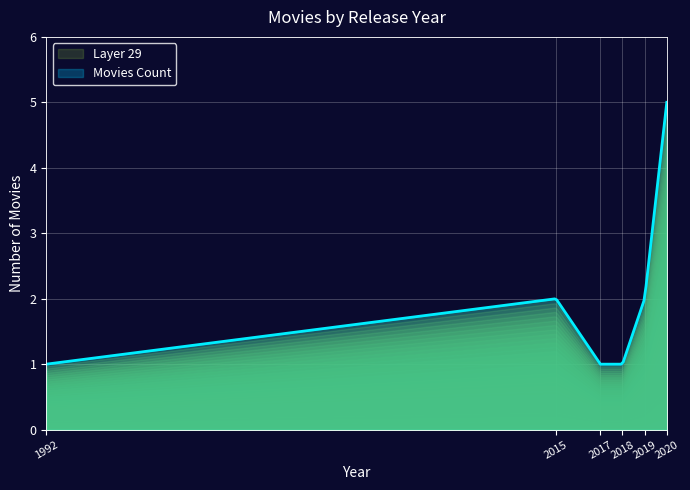

What is the difference between the maximum and minimum values?

4.0